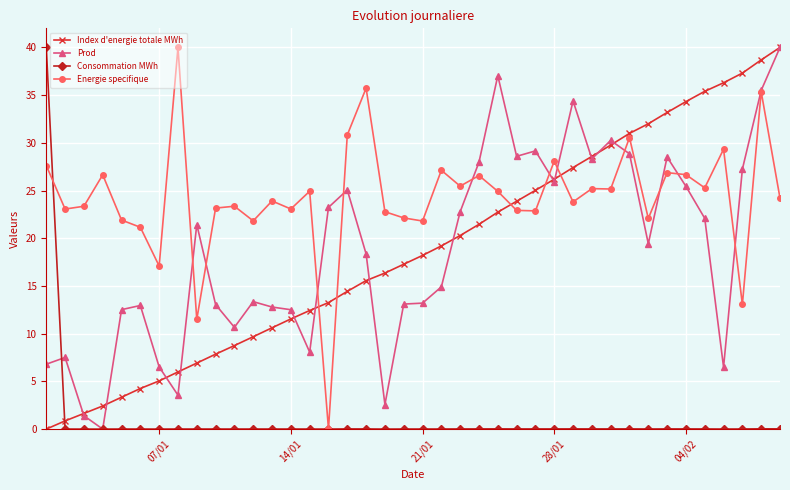

True or false: Energie specifique and Index d'energie totale MWh intersect in this chart.

True